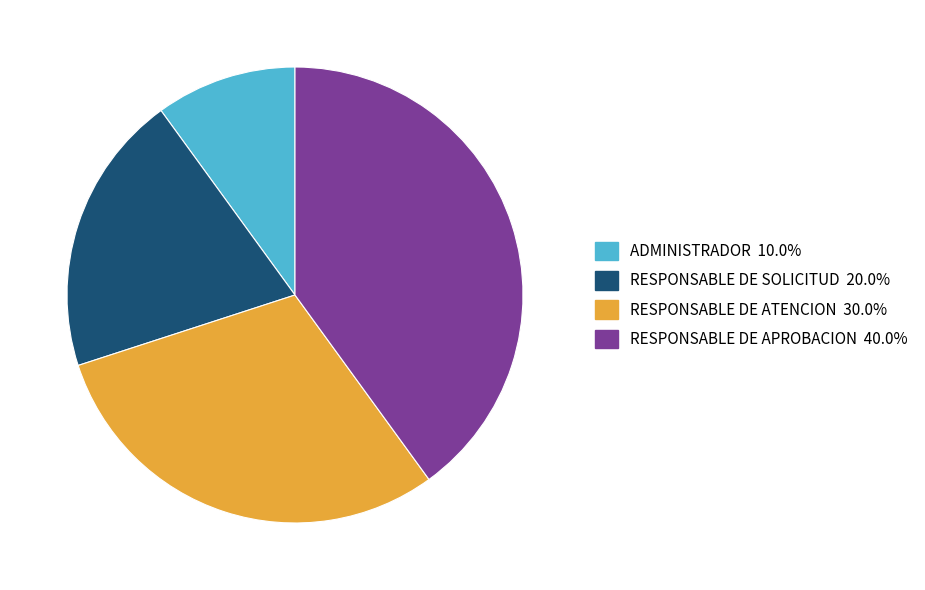

Between RESPONSABLE DE APROBACION and RESPONSABLE DE SOLICITUD, which is larger?

RESPONSABLE DE APROBACION